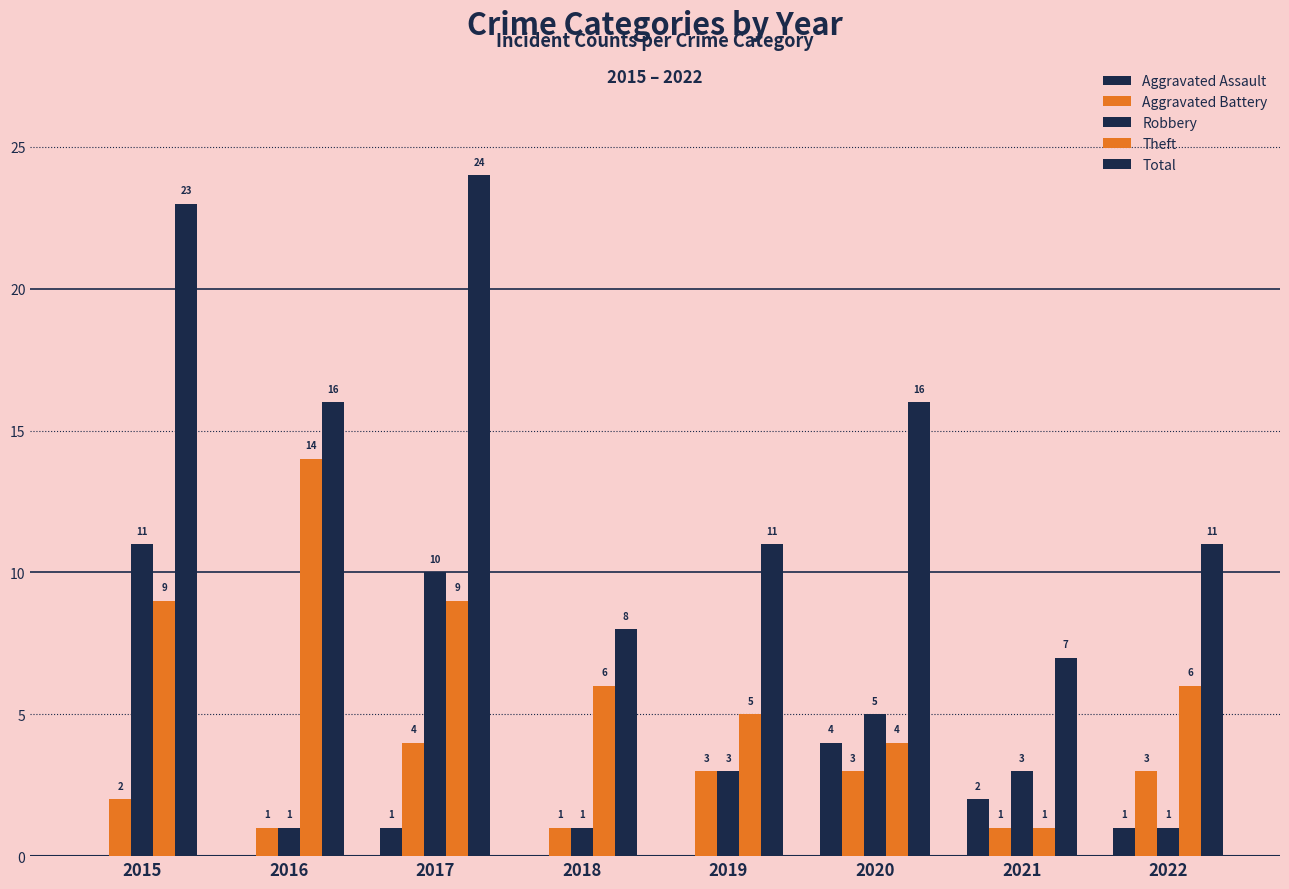

How many groups of bars are there?

8